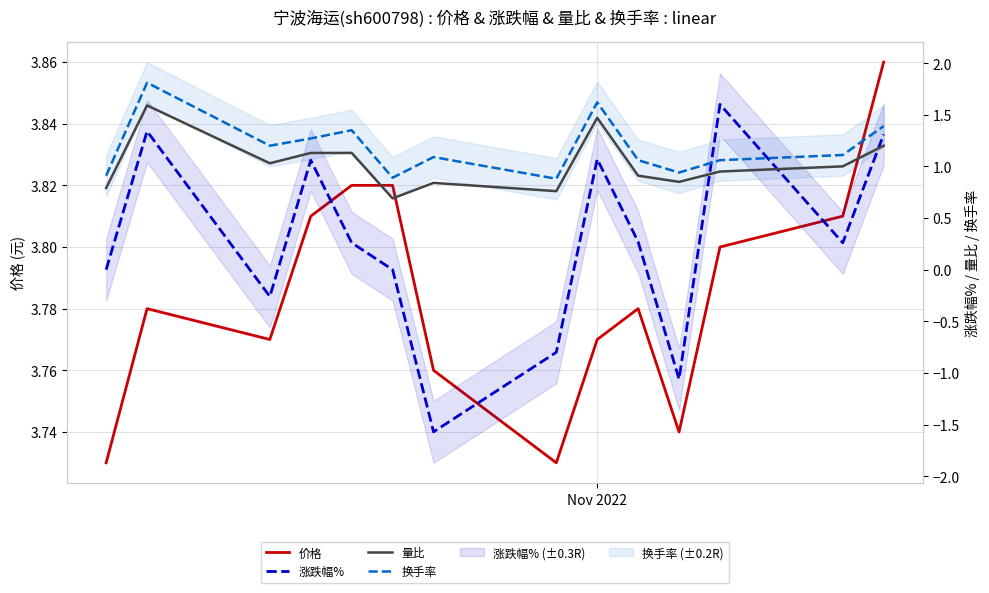

How many positive values does the 涨跌幅% series have?

8